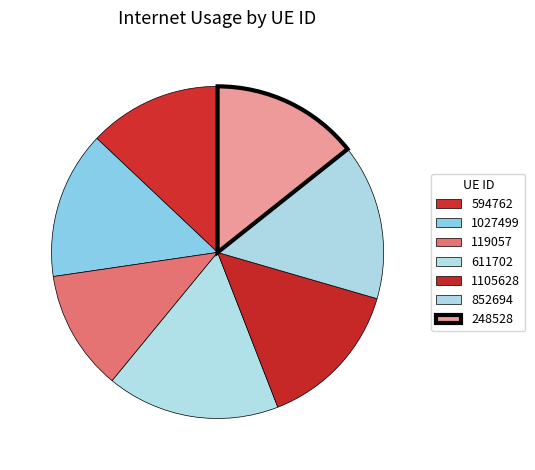

To the nearest percent, what is the difference between the largest and smallest slice percentages?

5%